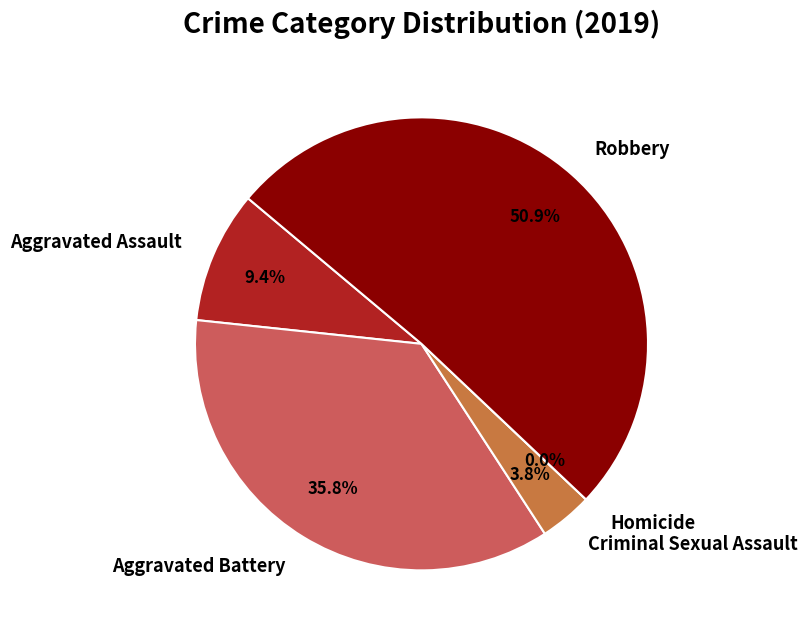

What percentage is the Aggravated Assault slice, to the nearest percent?

9%